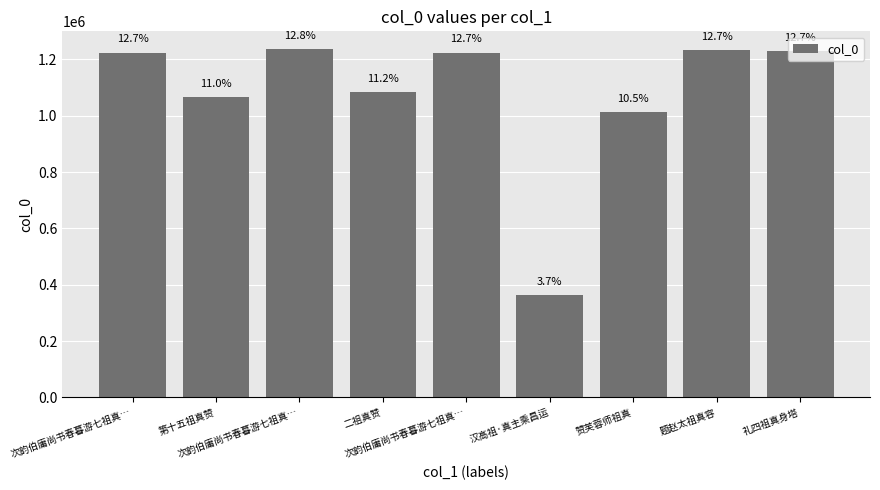

Does the chart contain any negative values?

No